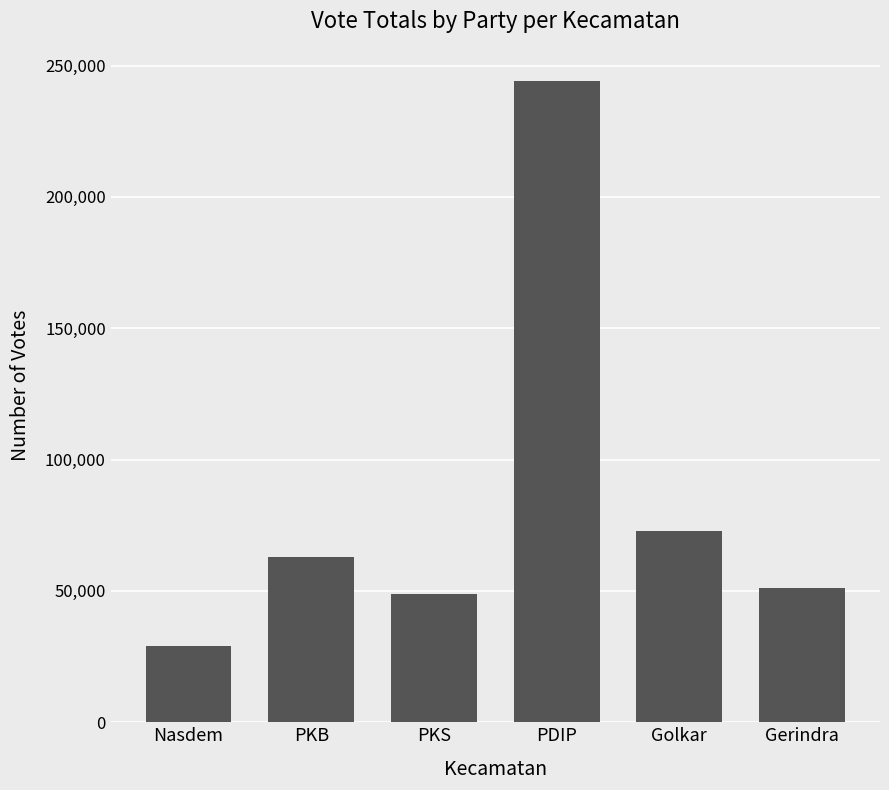

How many distinct data groups are displayed?

1